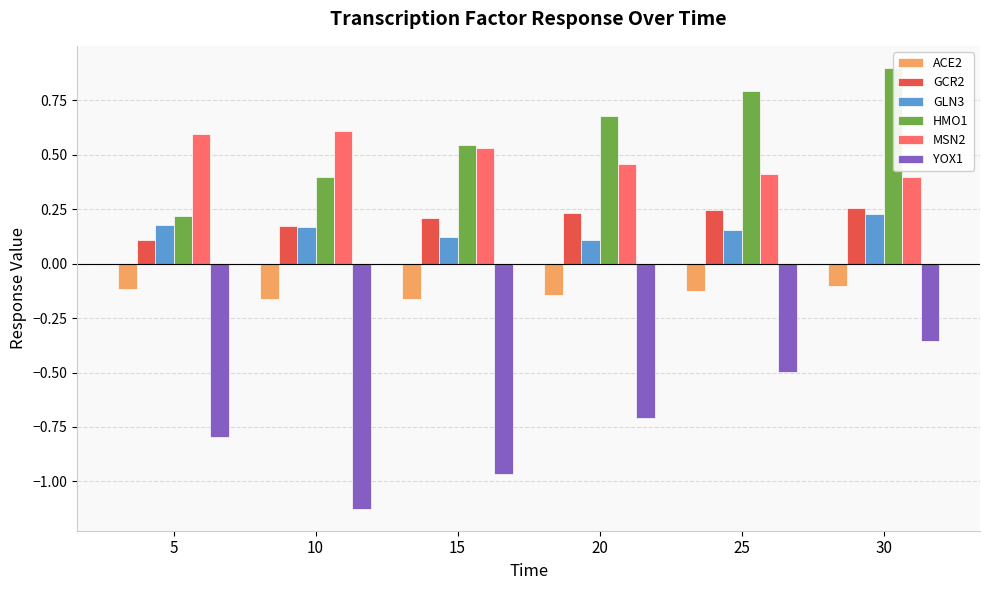

Which category has the highest value in the GLN3 series?

30